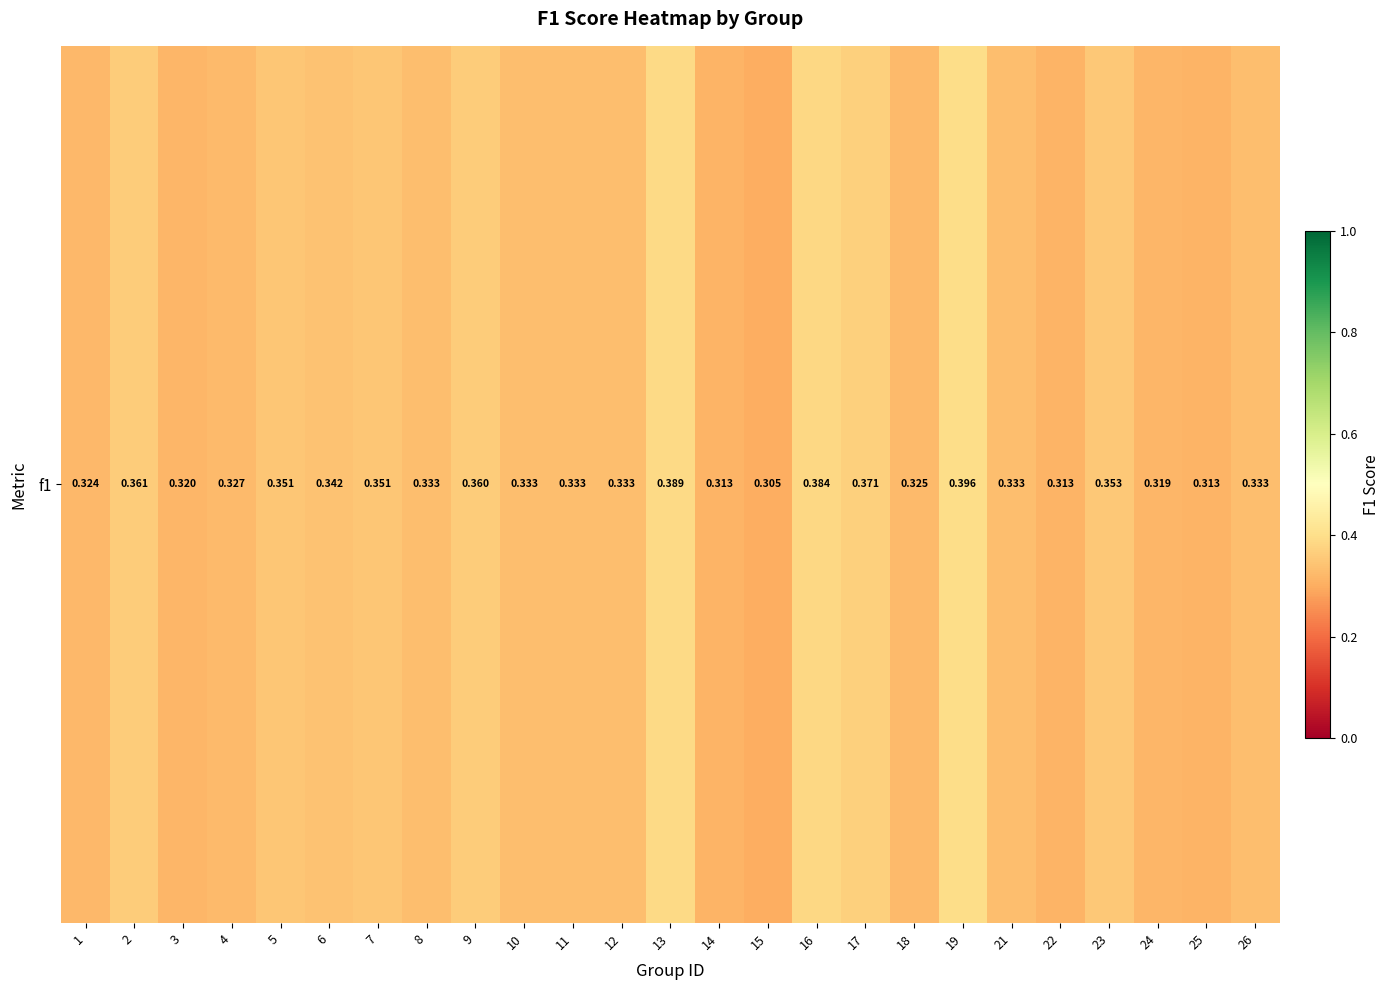

Is it true that the value at 13 is 0.4?

True